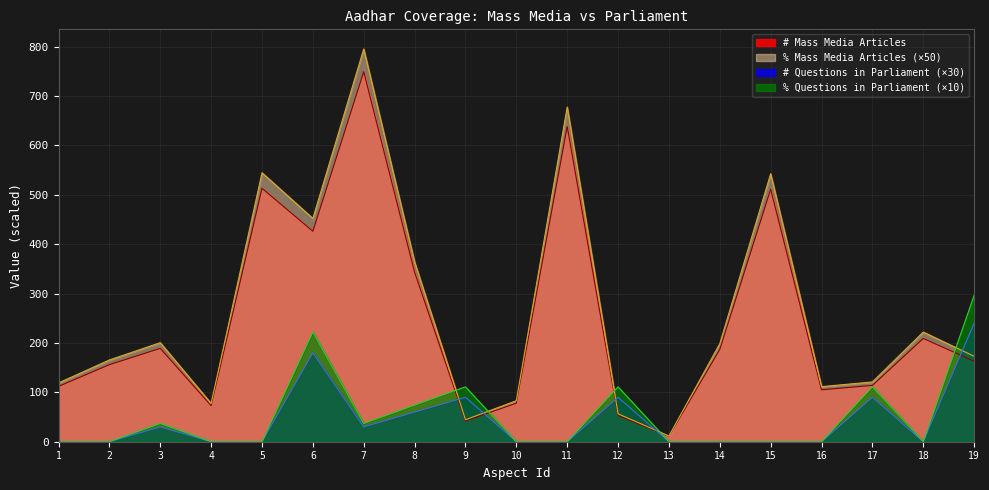

Reading right to left, transcribe all the data shown in this chart.

# Mass Media Articles: 19=163.0	18=209.0	17=114.0	16=105.0	15=511.0	14=187.0	13=11.0	12=53.0	11=638.0	10=78.0	9=42.0	8=343.0	7=749.0	6=426.0	5=513.0	4=73.0	3=189.0	2=156.0	1=112.0
% Mass Media Articles: 19=173.0	18=222.0	17=121.0	16=111.5	15=542.5	14=198.5	13=11.5	12=56.5	11=677.5	10=83.0	9=44.5	8=364.0	7=795.0	6=452.0	5=544.5	4=77.5	3=200.5	2=165.5	1=119.0
# Questions in Parliament: 19=240.0	18=0.0	17=90.0	16=0.0	15=0.0	14=0.0	13=0.0	12=90.0	11=0.0	10=0.0	9=90.0	8=60.0	7=30.0	6=180.0	5=0.0	4=0.0	3=30.0	2=0.0	1=0.0
% Questions in Parliament: 19=296.3	18=0.0	17=111.1	16=0.0	15=0.0	14=0.0	13=0.0	12=111.1	11=0.0	10=0.0	9=111.1	8=74.1	7=37.0	6=222.2	5=0.0	4=0.0	3=37.0	2=0.0	1=0.0